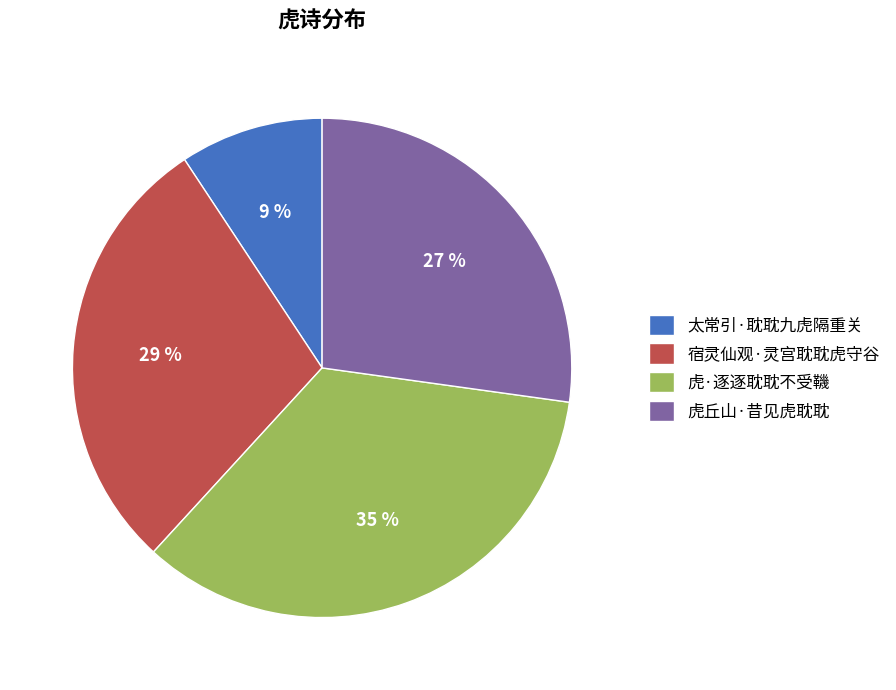

Rank the categories by value from highest to lowest.

虎·逐逐耽耽不受鞿, 宿灵仙观·灵宫耽耽虎守谷, 虎丘山·昔见虎耽耽, 太常引·耽耽九虎隔重关